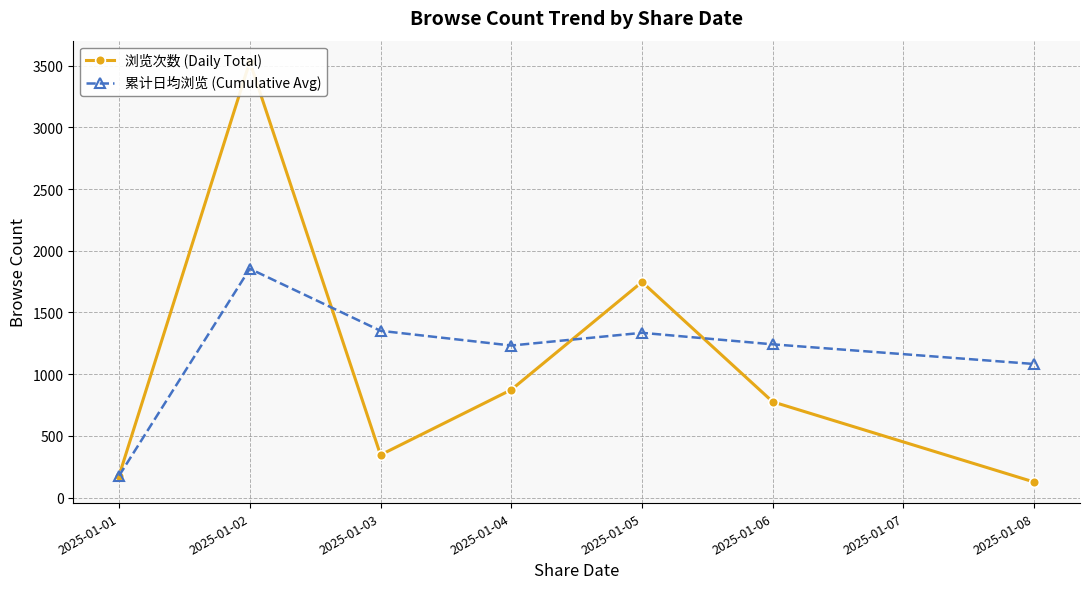

True or false: 累计日均浏览 (Cumulative Avg) and 浏览次数 (Daily Total) intersect in this chart.

True